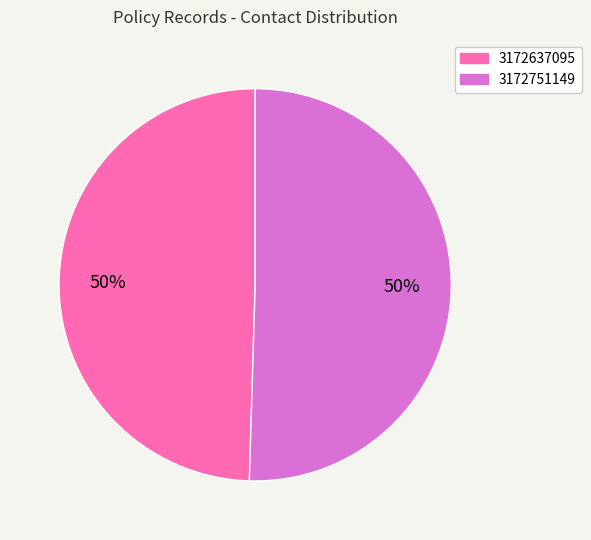

To the nearest percent, what percentage of the pie is 3172637095?

50%